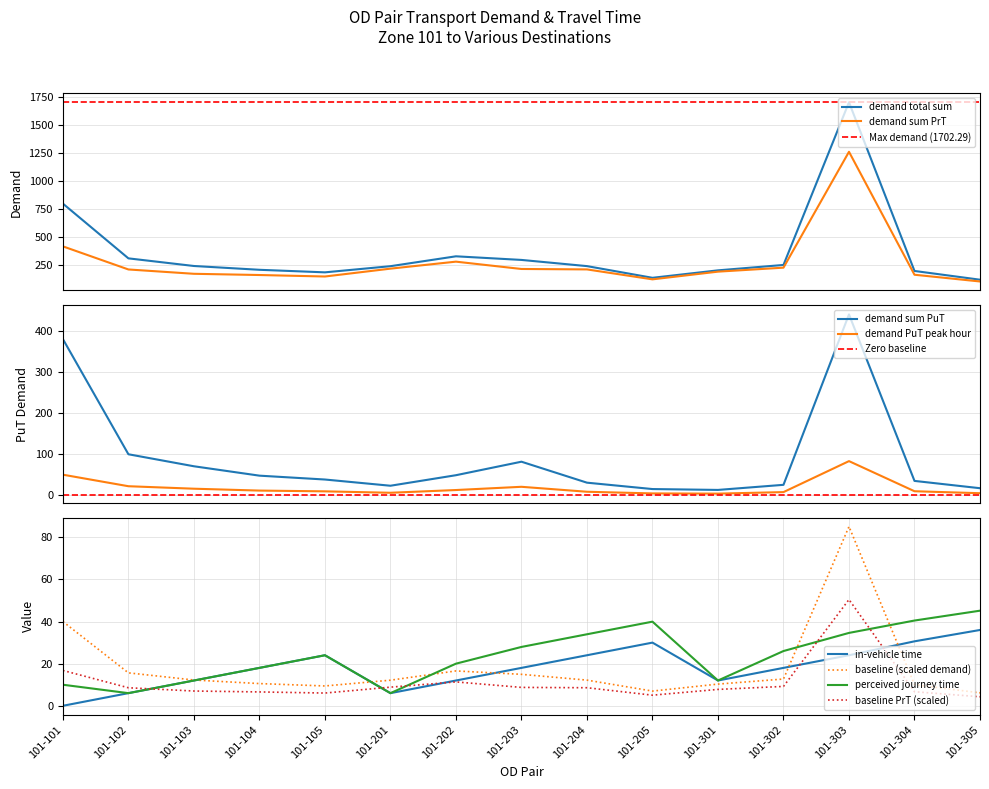

What is the difference between the second highest and second lowest values in the perceived journey time series?

34.5